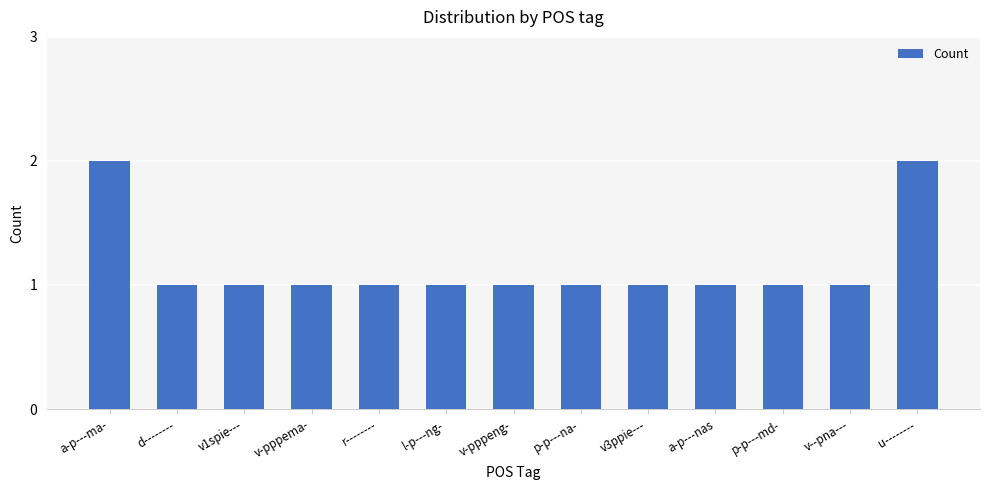

How many bars are there in total?

13